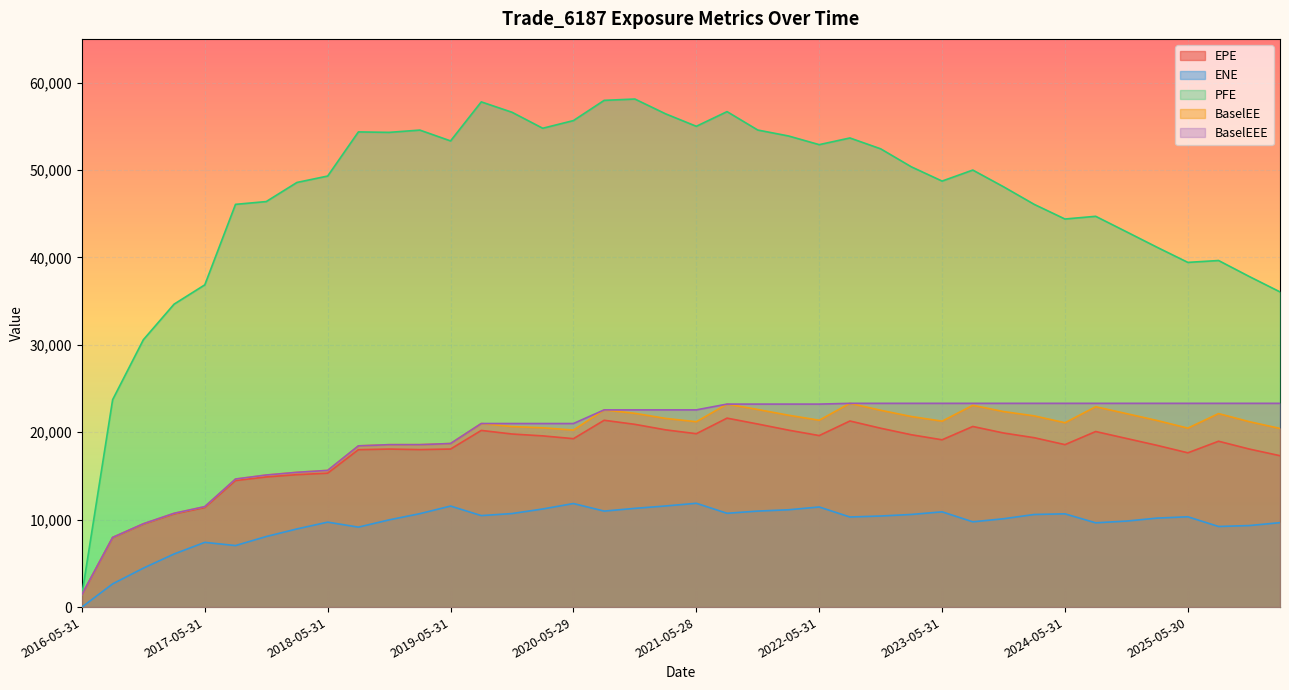

What is the difference between the second highest and second lowest values in the BaselEEE series?

15340.8